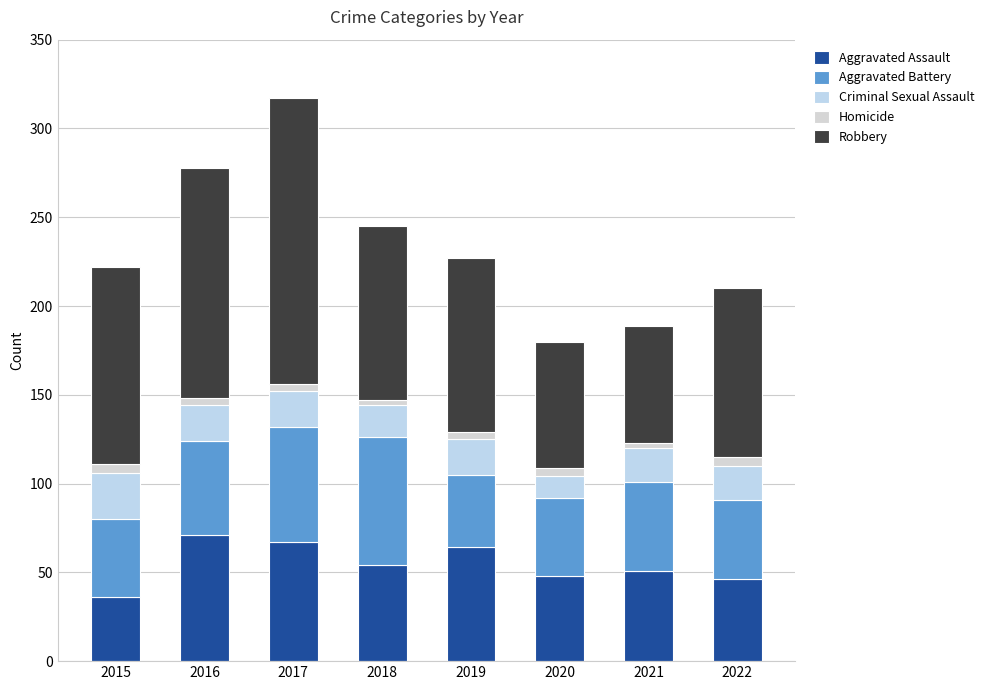

The value of Aggravated Battery at 2016 is 53. True or false?

True